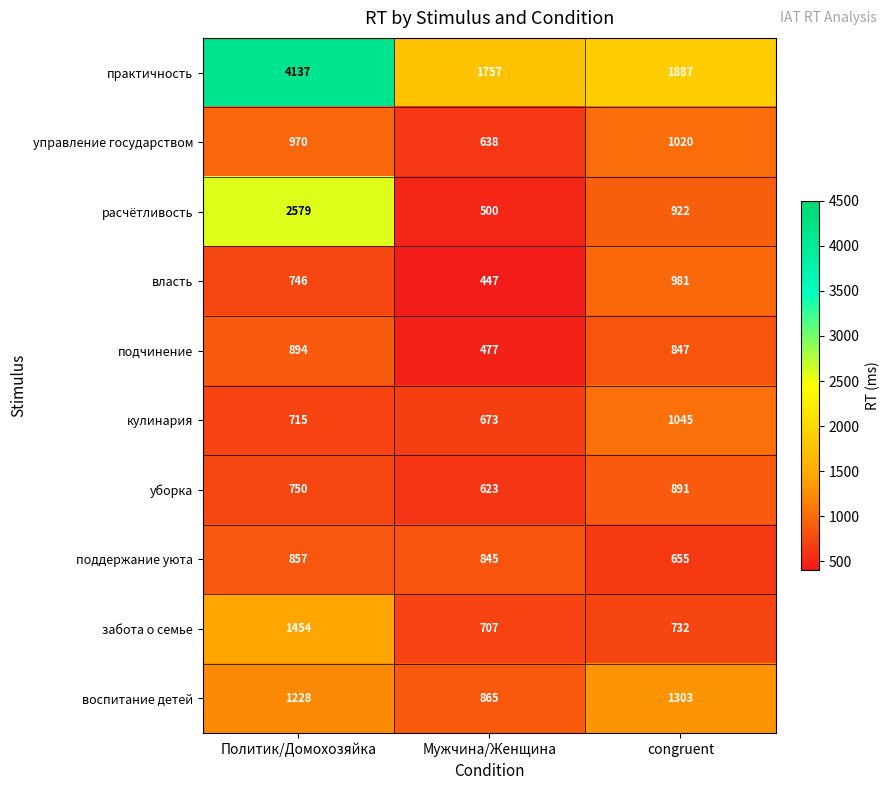

What is the approximate value of забота о семье at Политик/Домохозяйка?

1454